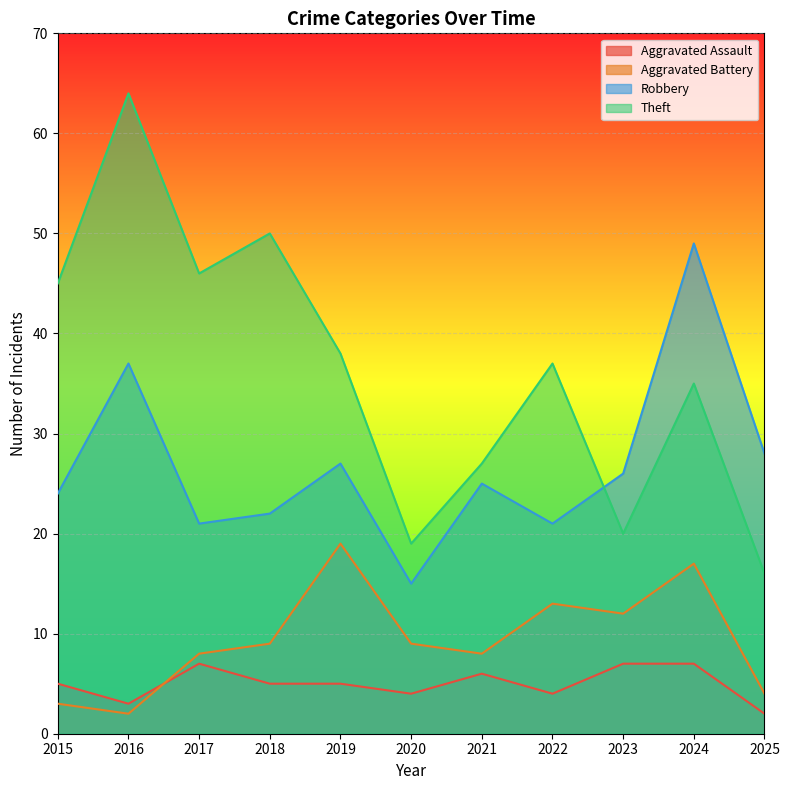

Which has a higher value, 2024 or 2020?

2024